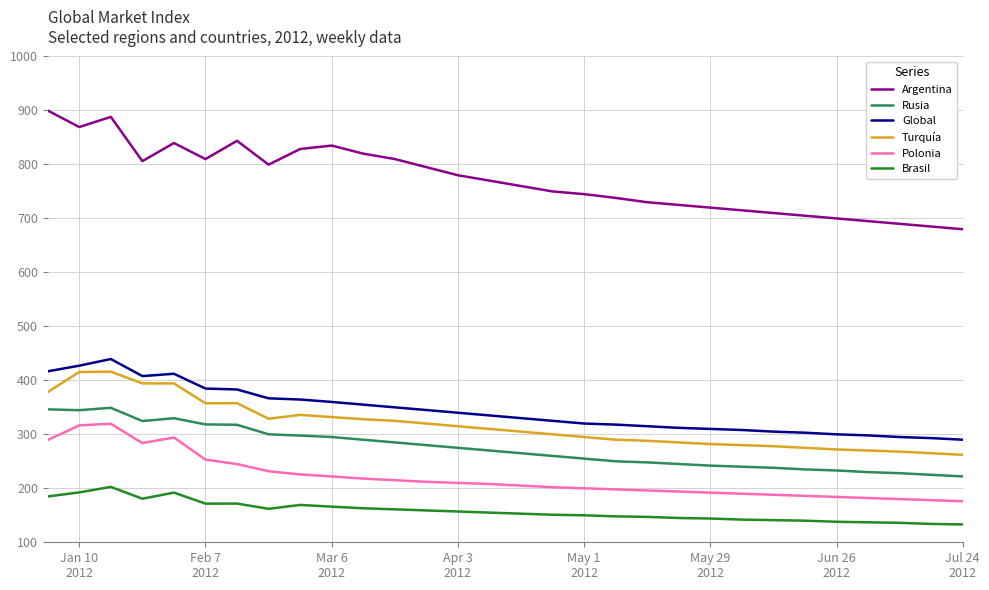

What is the minimum value for Argentina?

680.0